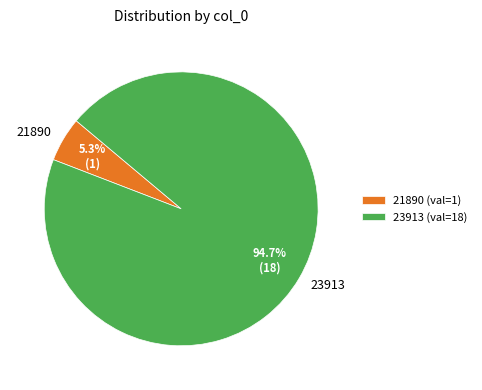

How many slices are in this pie chart?

2